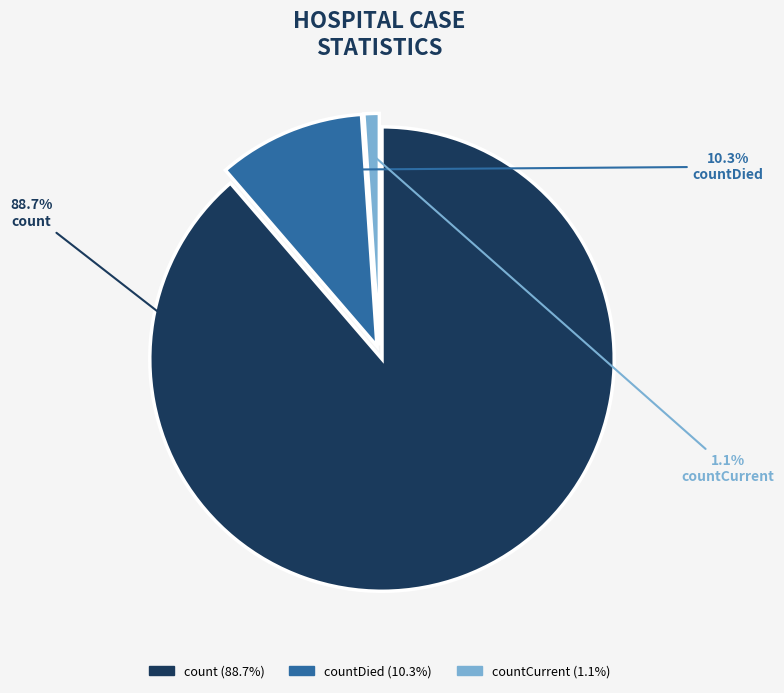

Approximately how many times larger is the value at count compared to countDied?

8.6